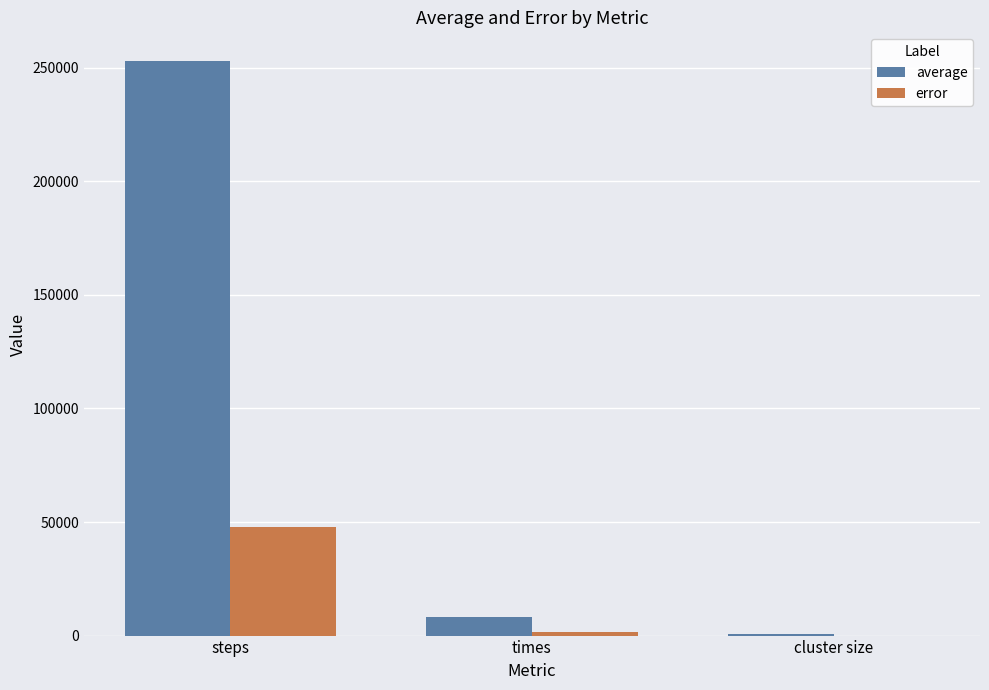

How many groups of bars are there?

3